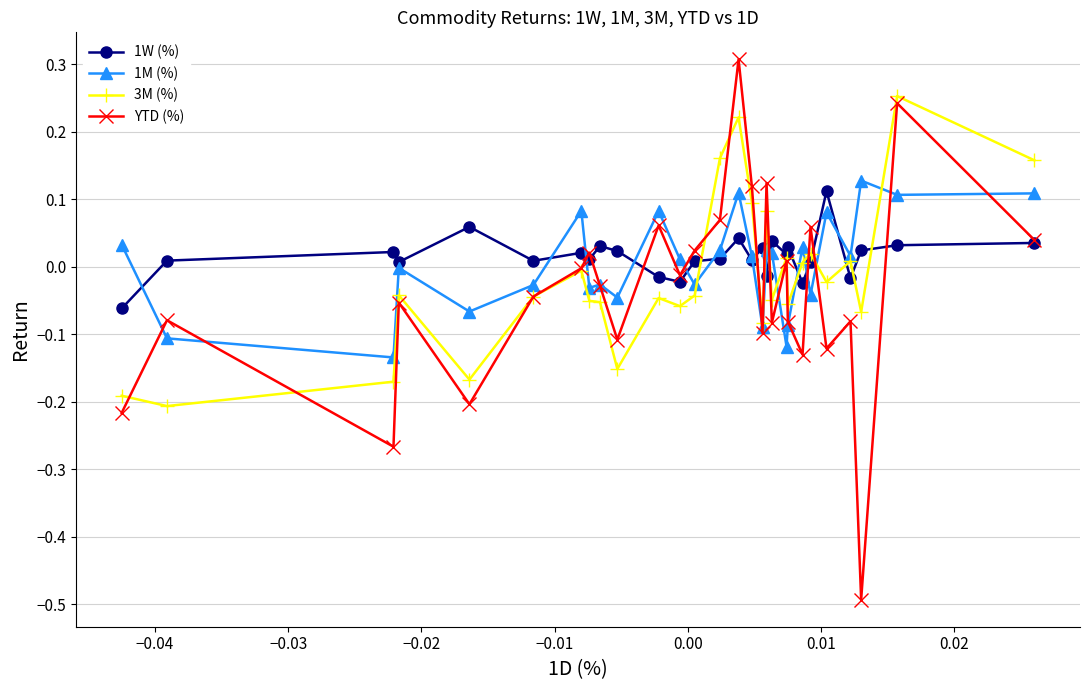

True or false: 1M (%) has more than 0 points higher than both neighbors.

True